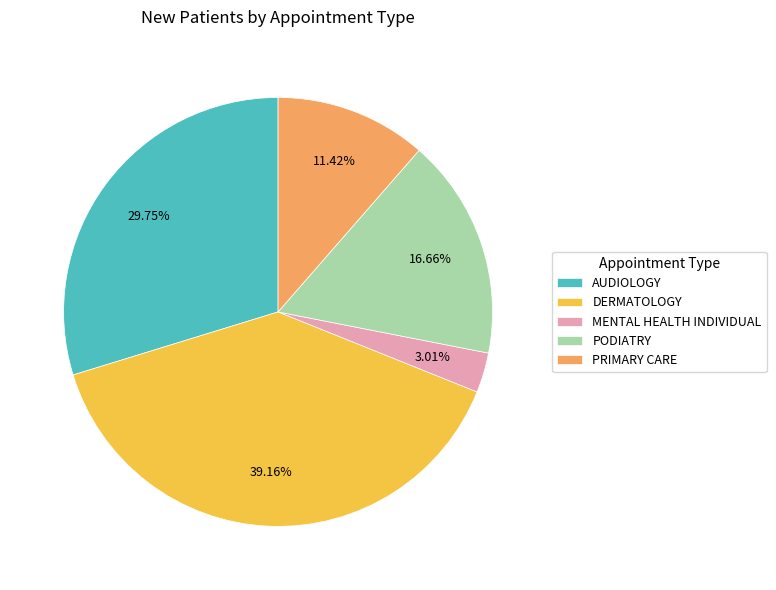

What is the total percentage of PODIATRY and MENTAL HEALTH INDIVIDUAL?

19.7%